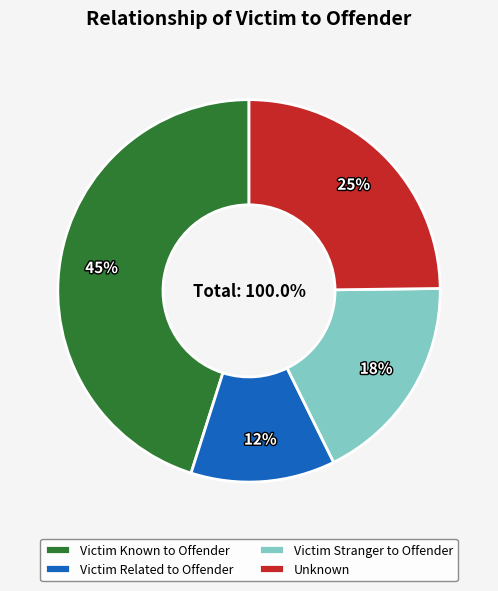

What is the largest slice in the pie chart?

Victim Known to Offender